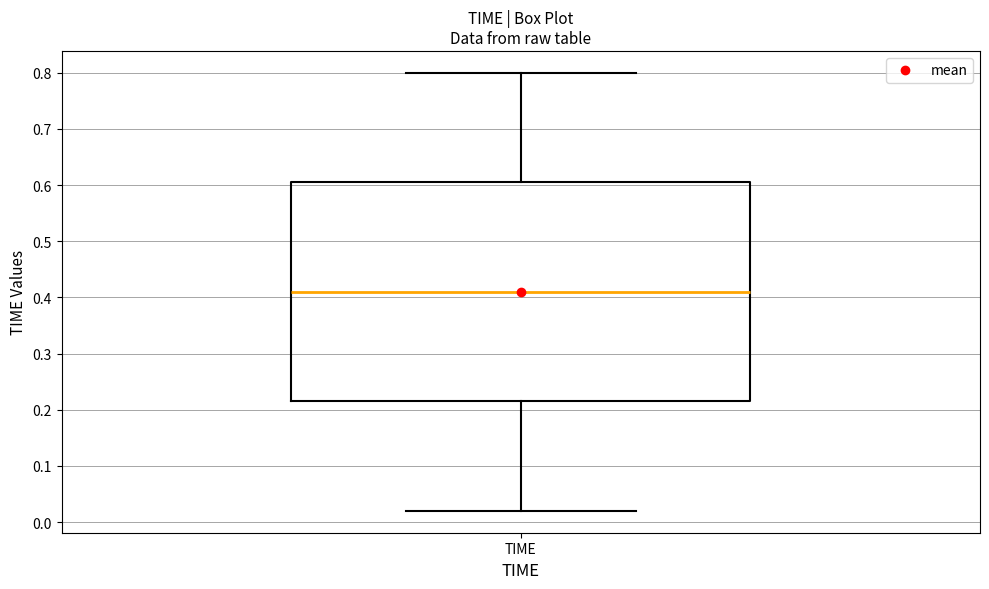

Read this box plot against the y-axis: the position of the median line, the range covered by the box, and the ends of both whiskers. The values are not printed on the chart, so give them approximately, as read against the axis.

median 0.41, box 0.22 to 0.61, whiskers 0.02 to 0.80